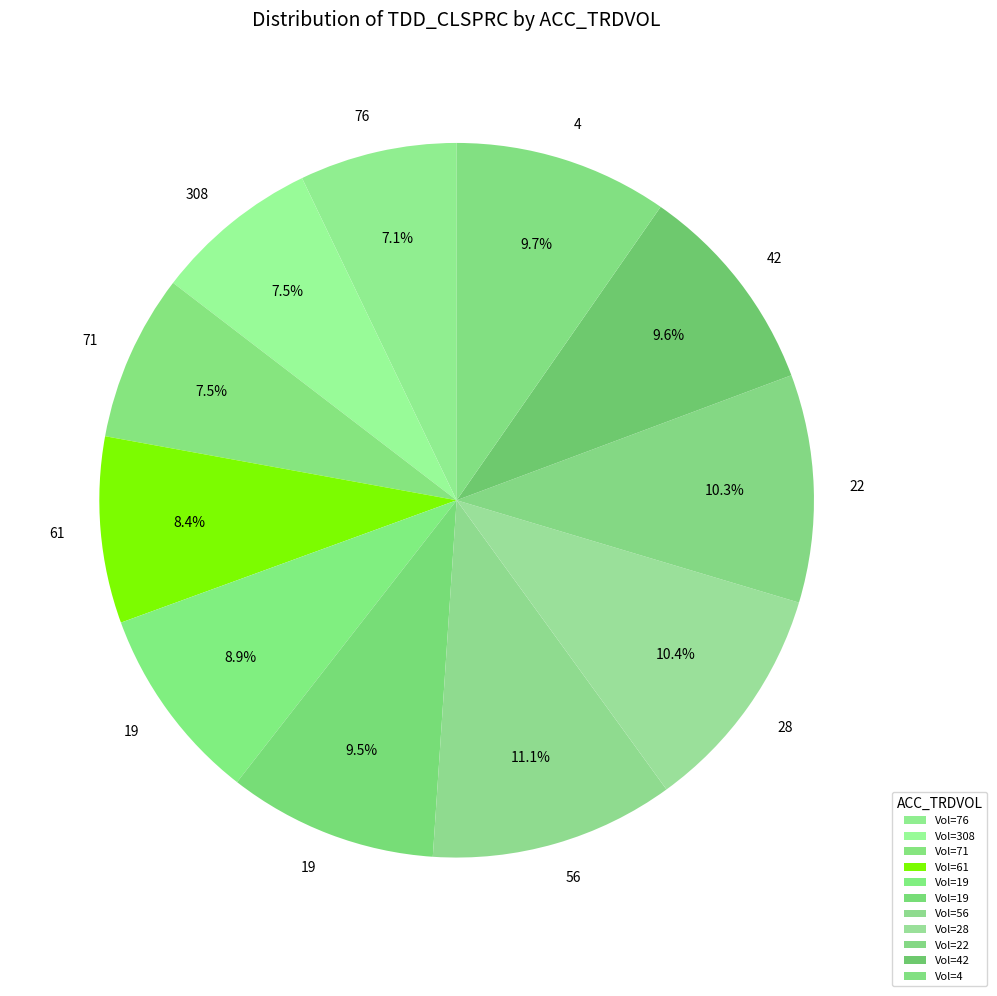

How many segments does this pie chart have?

11